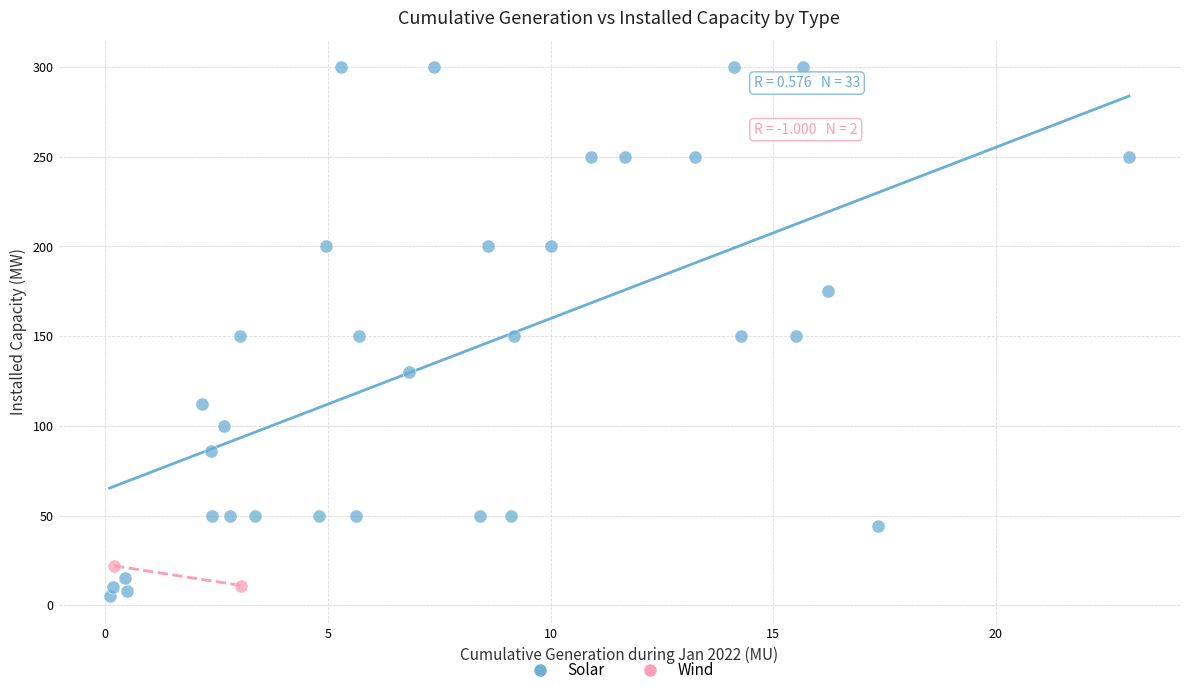

What are all the series names shown in the legend?

Solar, Wind